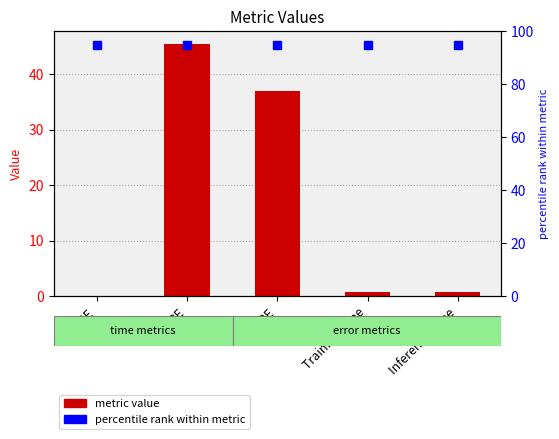

How many data points does each series have?

5